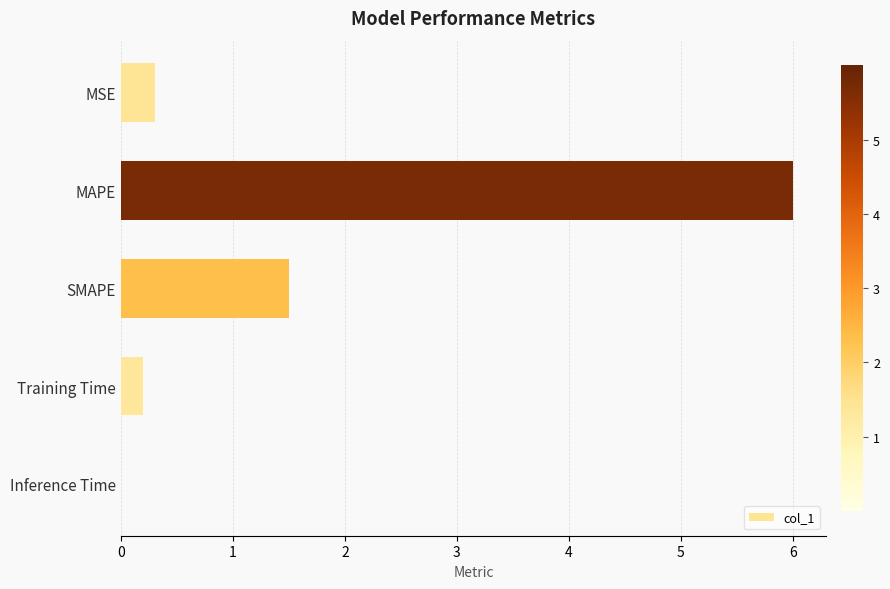

Which has a higher value, MAPE or SMAPE?

MAPE